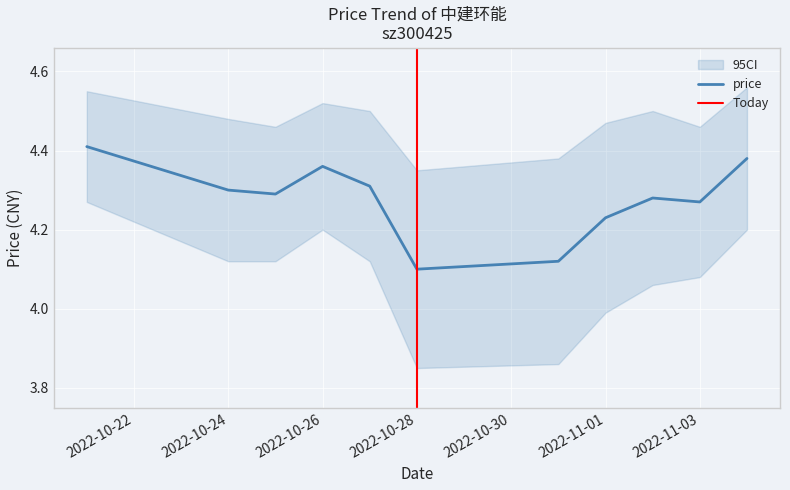

Is this an area chart (filled region under the line)?

No